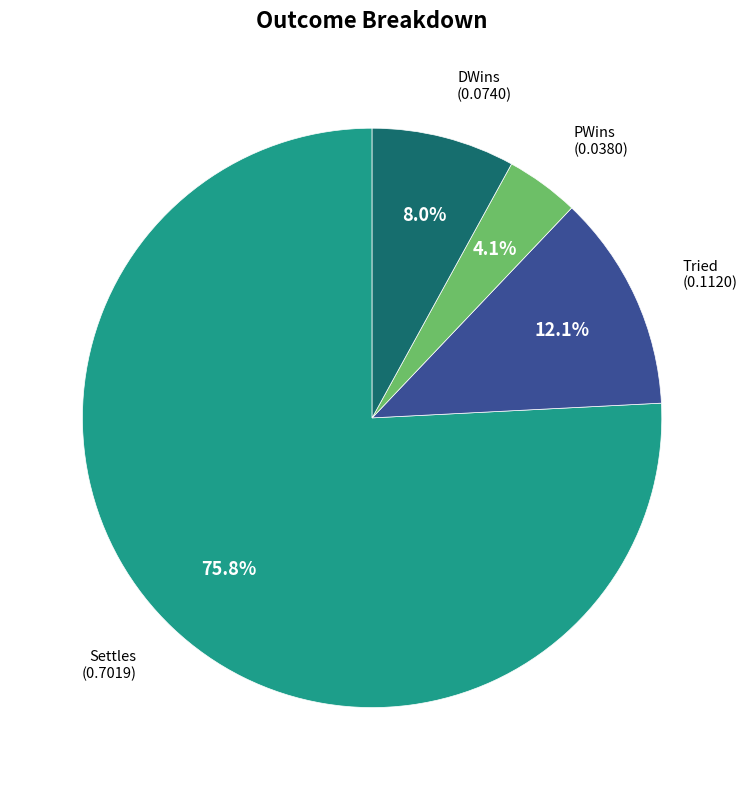

Rank the categories by value from lowest to highest.

PWins, DWins, Tried, Settles